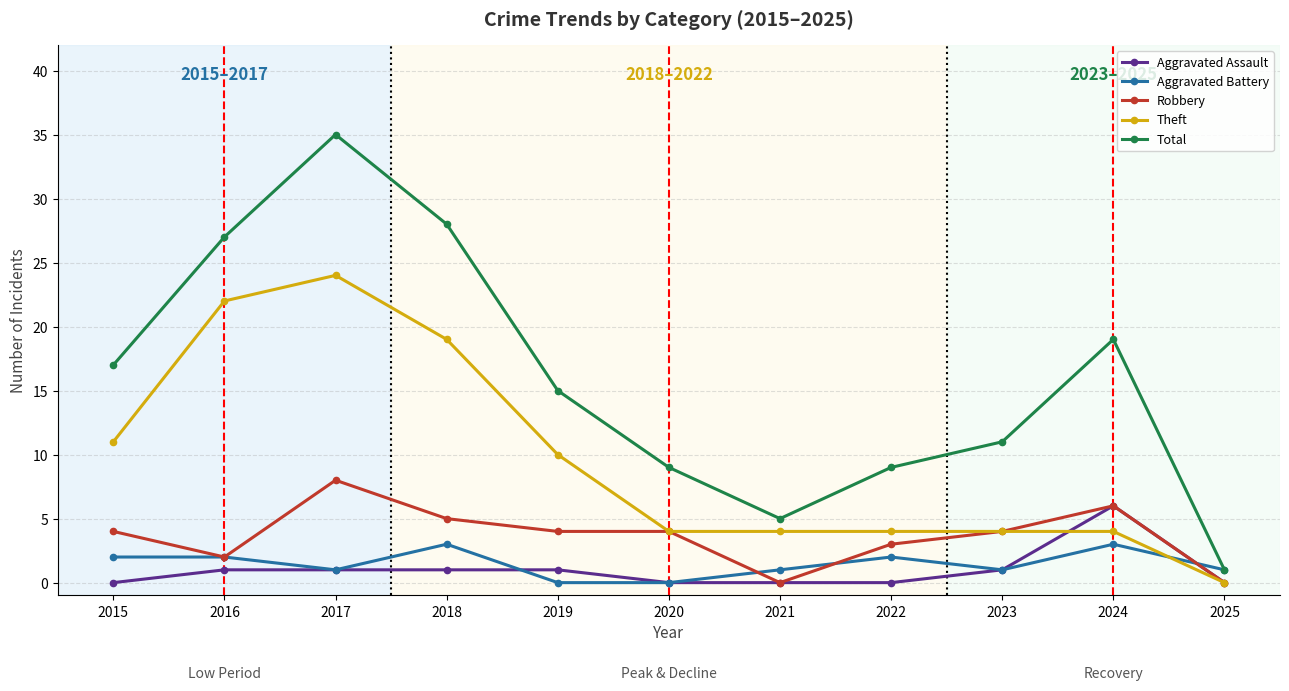

What are all the series names shown in the legend?

Aggravated Assault, Aggravated Battery, Robbery, Theft, Total